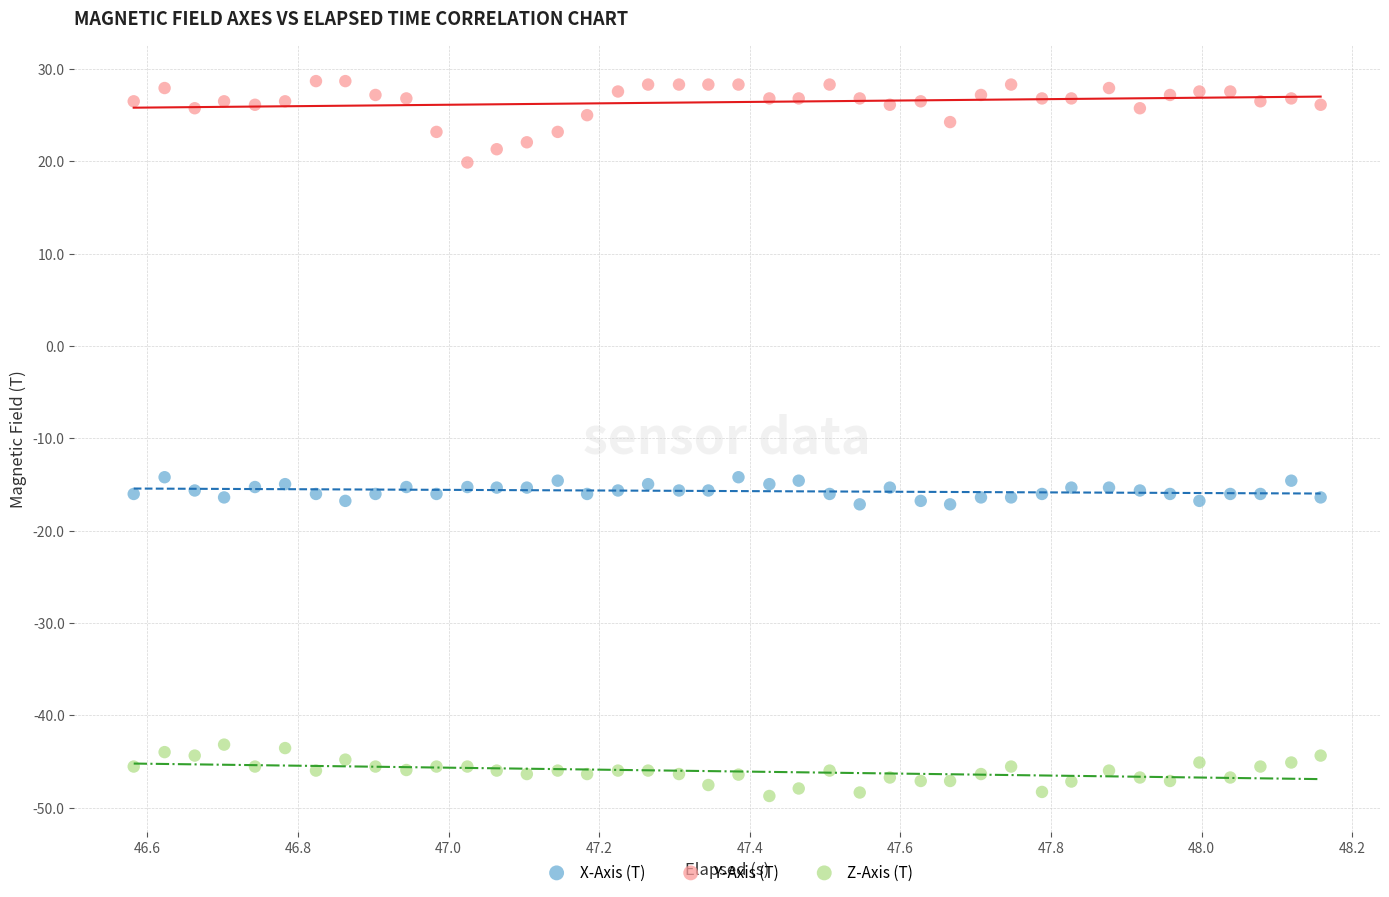

Across all data points, what is the range of X values (max minus min)?

1.6